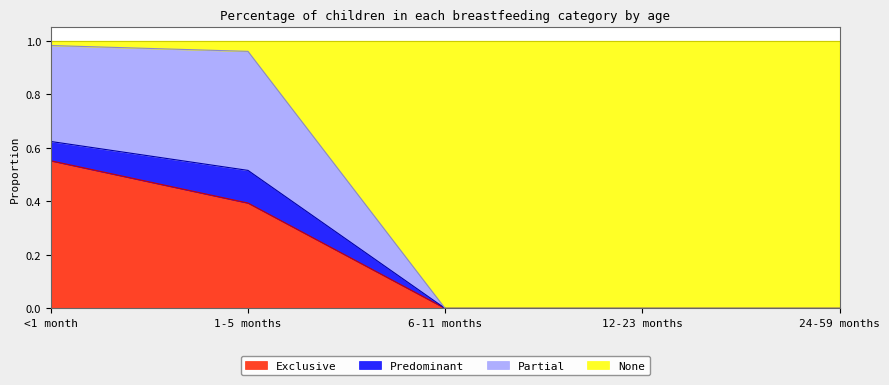

Between <1 month and 6-11 months, which is larger?

<1 month